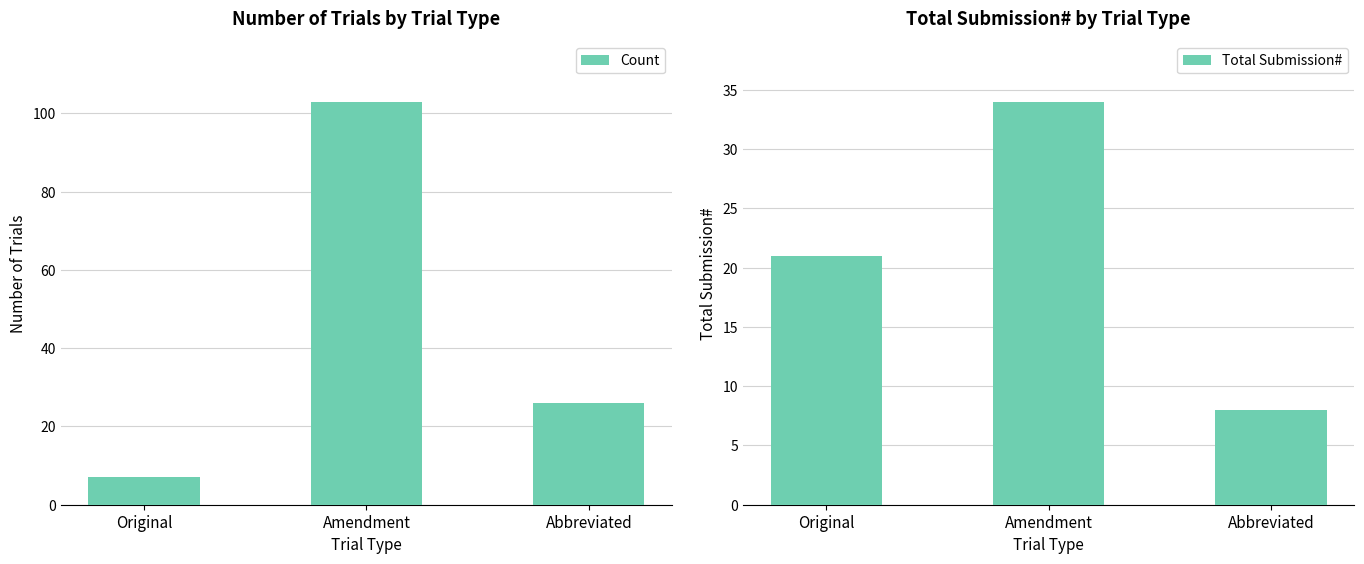

What is the maximum value shown in the chart?

103